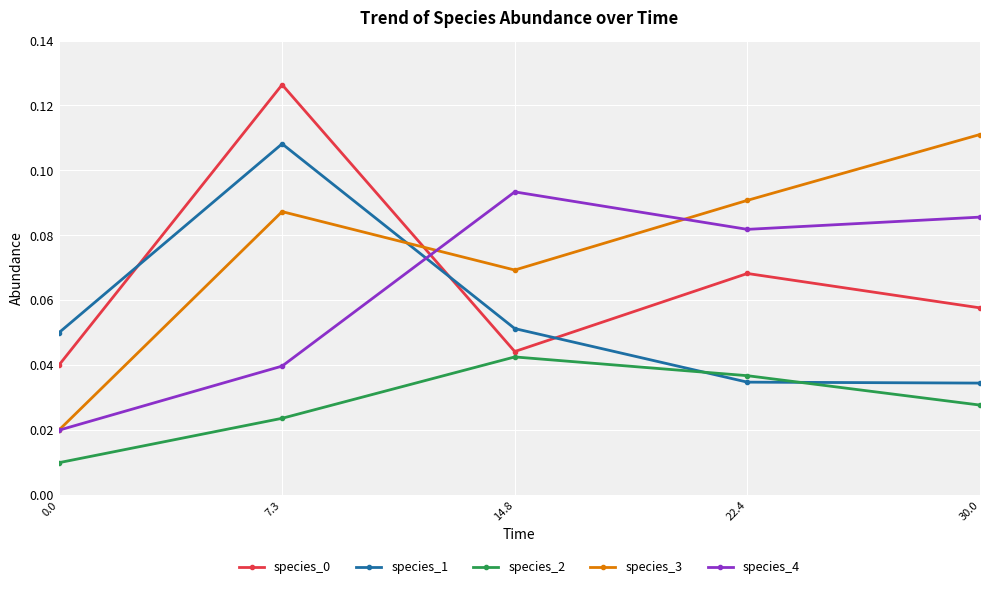

True or false: species_3 and species_2 intersect in this chart.

False